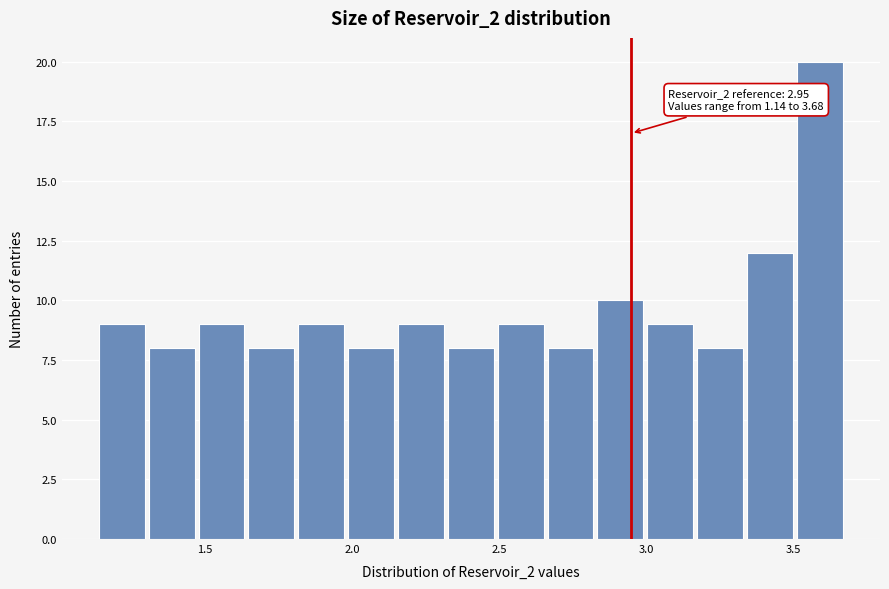

Read against the x-axis, roughly where is the centre of the tallest bar?

3.60